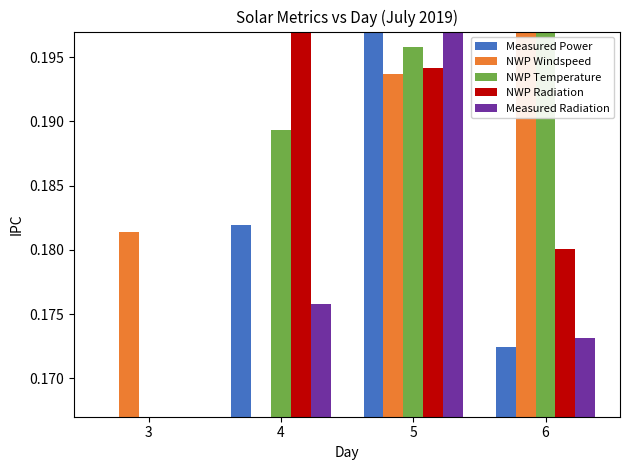

Which category has the highest value in the NWP Radiation series?

4